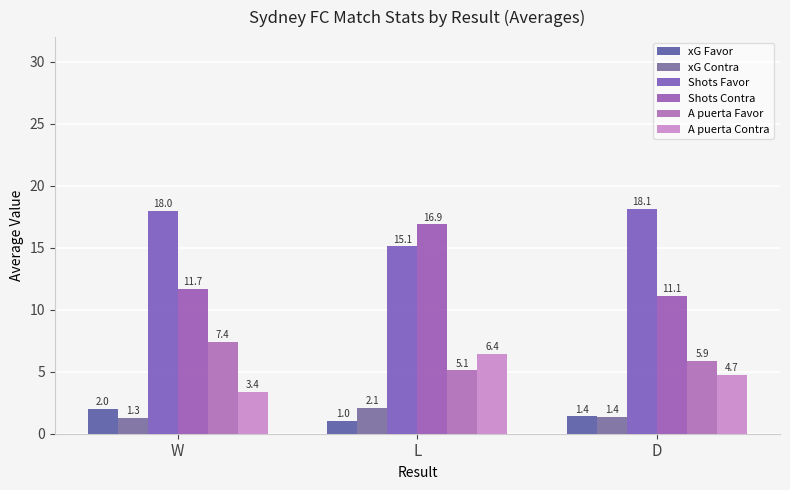

Between W and L, which series saw the biggest shift?

Shots Contra